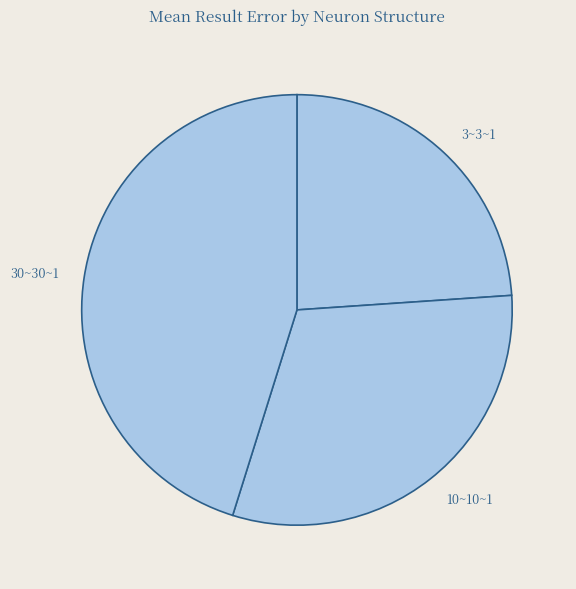

Combined, do 3~3~1 and 30~30~1 account for over 50%?

Yes